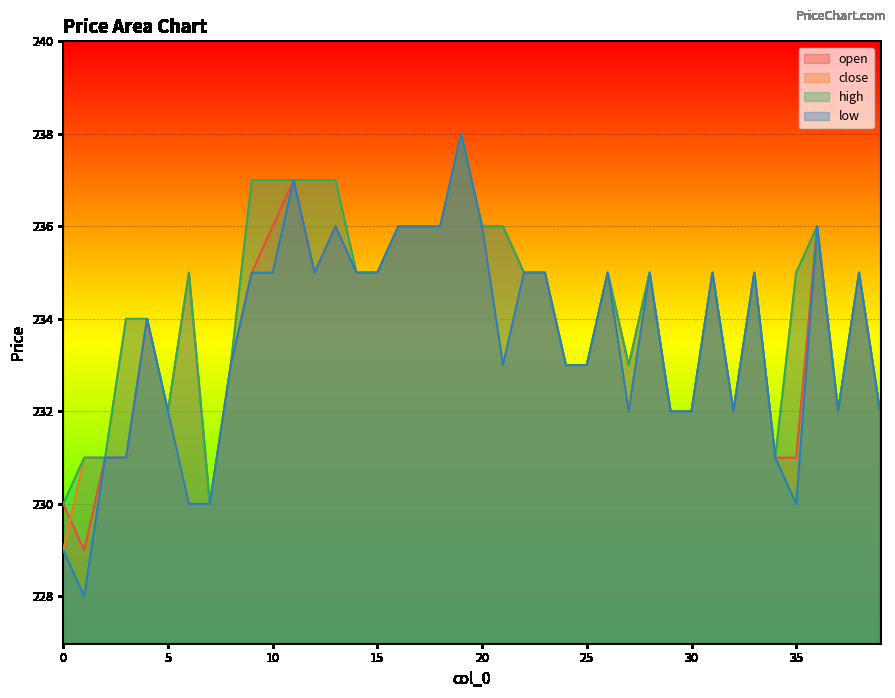

What is the sum of all low values?

9341